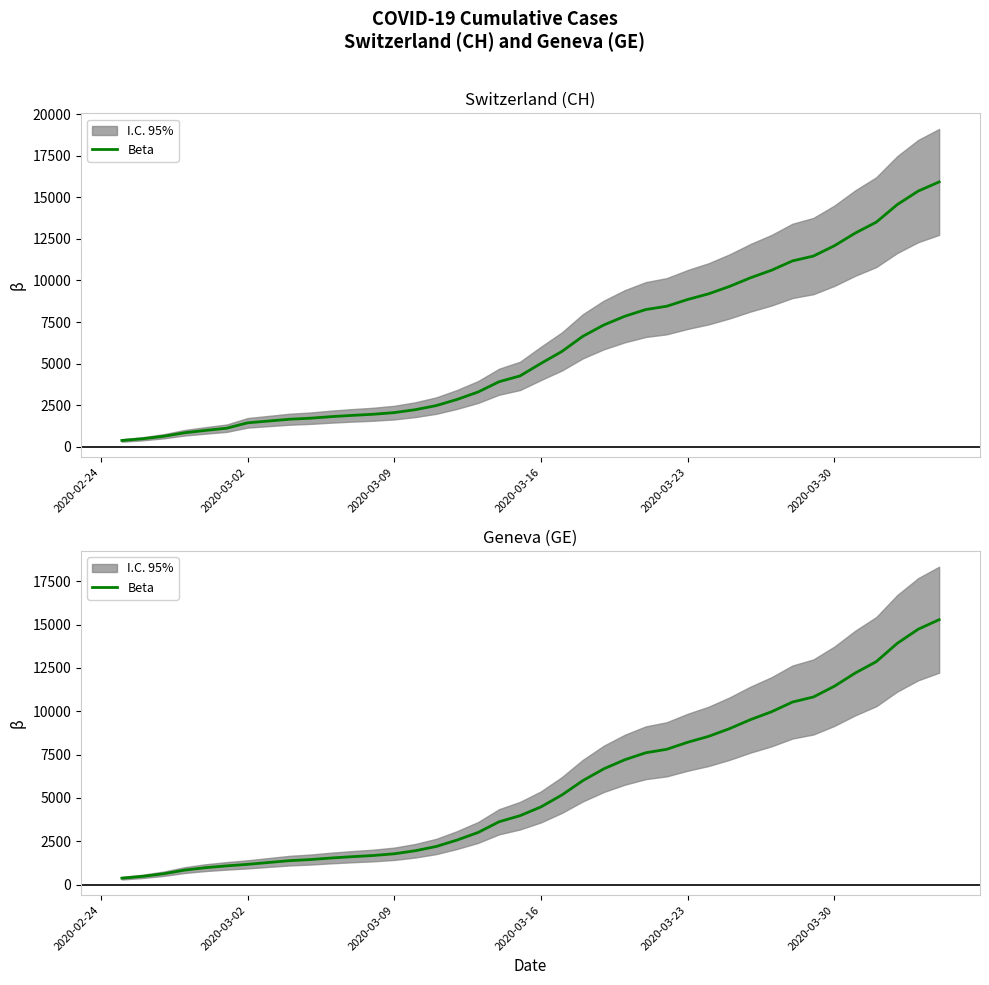

What is the difference between the maximum and minimum values?

14909